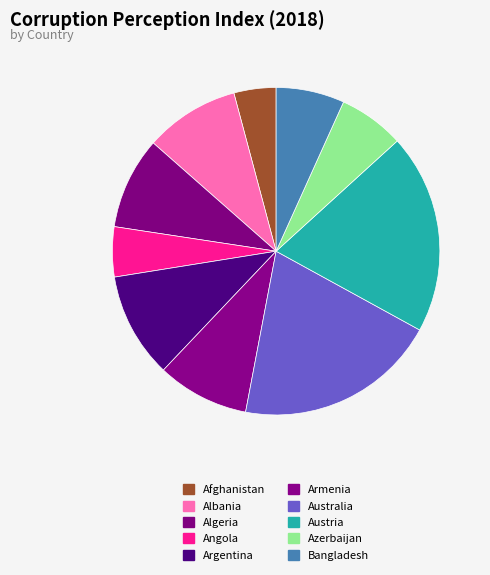

Rank the categories by value from lowest to highest.

Afghanistan, Angola, Azerbaijan, Bangladesh, Algeria, Armenia, Albania, Argentina, Austria, Australia